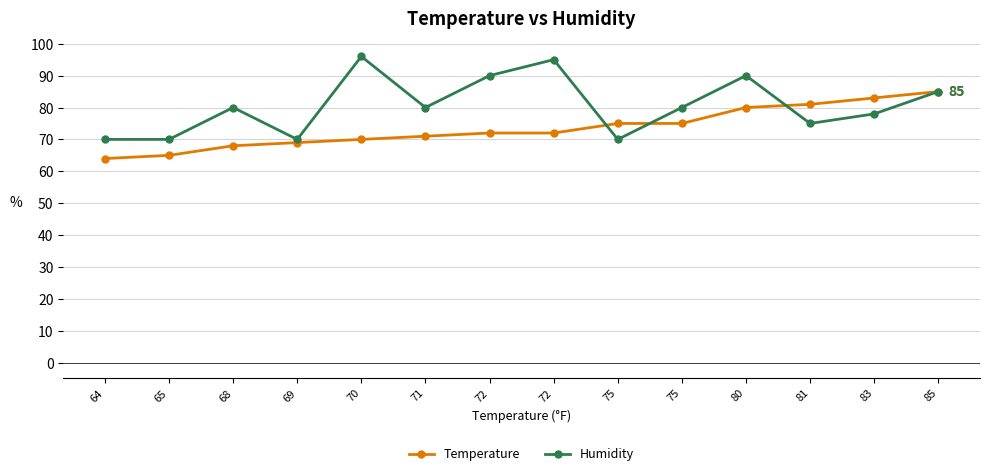

Where is Temperature nearest to the value 74?

75